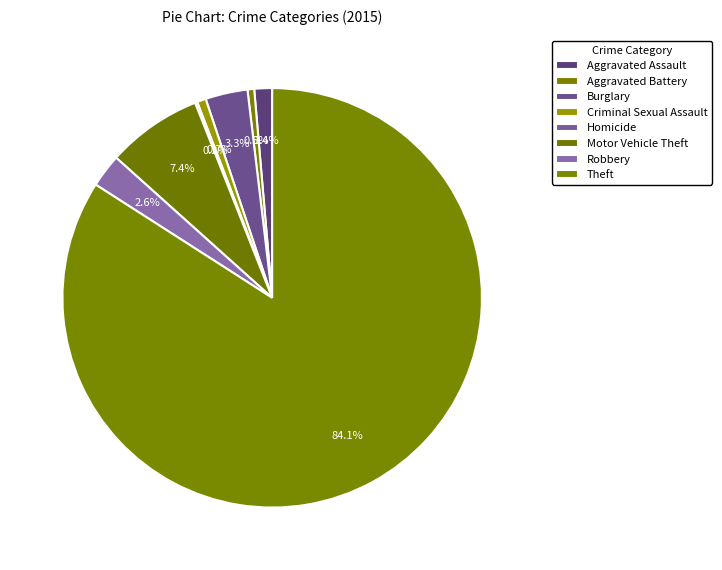

Which slice is the largest?

Theft